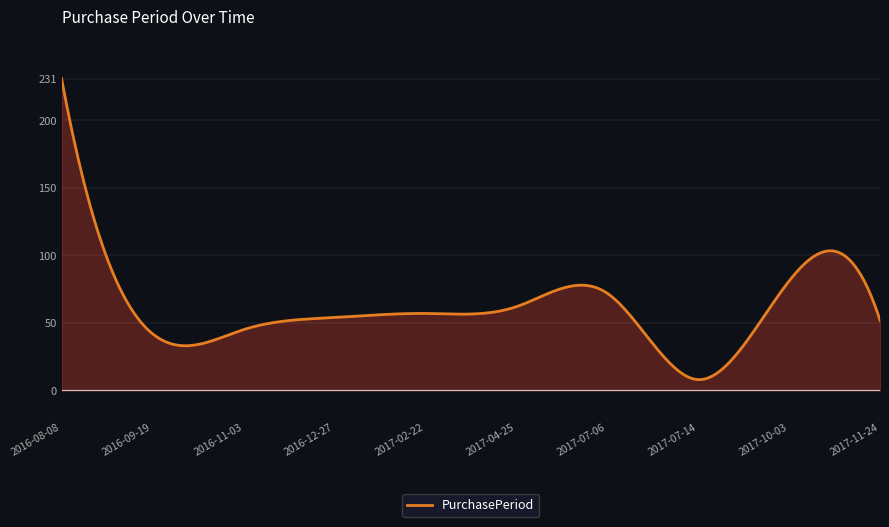

Rank the categories by value from highest to lowest.

2016-08-08, 2017-10-03, 2017-07-06, 2017-04-25, 2017-02-22, 2016-12-27, 2017-11-24, 2016-11-03, 2016-09-19, 2017-07-14